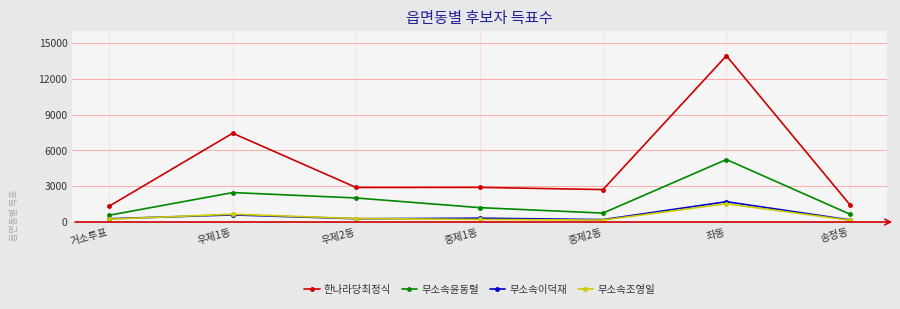

Is it true that 무소속이덕재 equals 178 at 송정동?

True